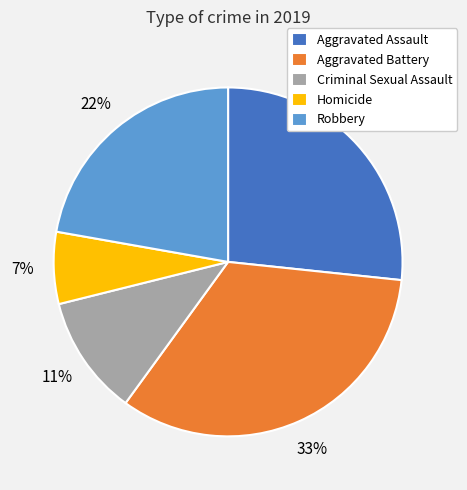

Is the sum of Aggravated Assault and Criminal Sexual Assault greater than half?

No